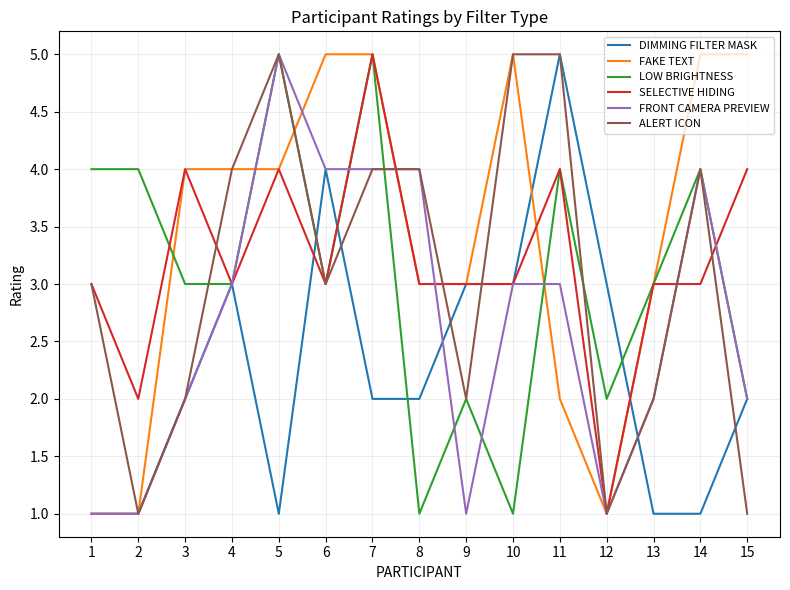

Reading left to right, what are all the values shown in this chart?

DIMMING FILTER MASK: 1	1	2	3	1	4	2	2	3	3	5	3	1	1	2
FAKE TEXT: 1	1	4	4	4	5	5	3	3	5	2	1	3	5	5
LOW BRIGHTNESS: 4	4	3	3	5	3	5	1	2	1	4	2	3	4	2
SELECTIVE HIDING: 3	2	4	3	4	3	5	3	3	3	4	1	3	3	4
FRONT CAMERA PREVIEW: 1	1	2	3	5	4	4	4	1	3	3	1	2	4	2
ALERT ICON: 3	1	2	4	5	3	4	4	2	5	5	1	2	4	1